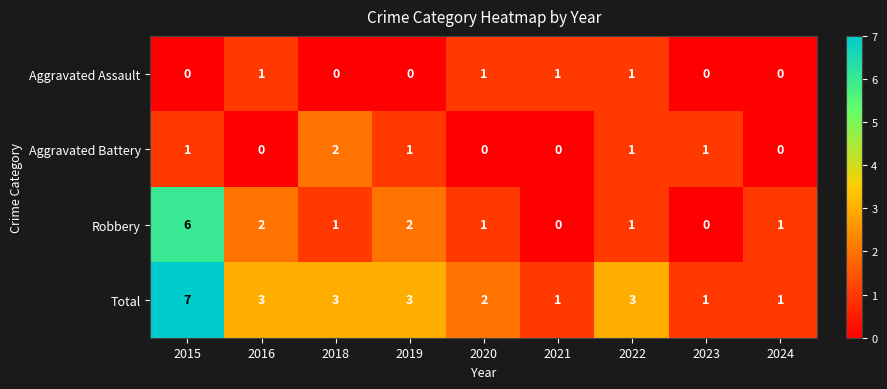

What is the sum of the Total values at 2021 and 2019?

4